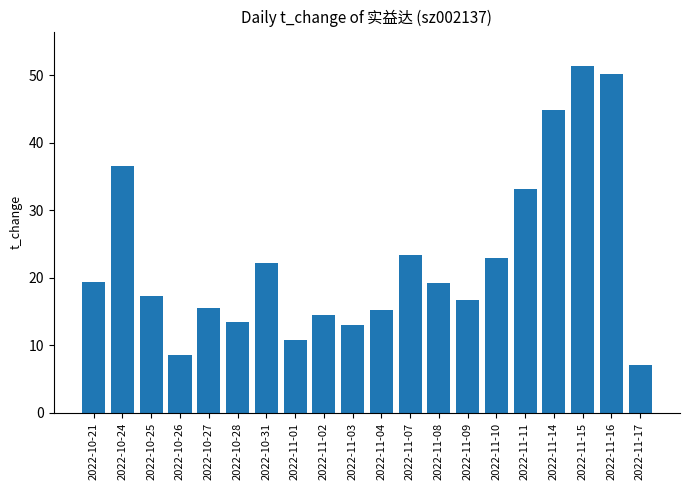

Which label corresponds to the smallest value in the chart?

2022-11-17